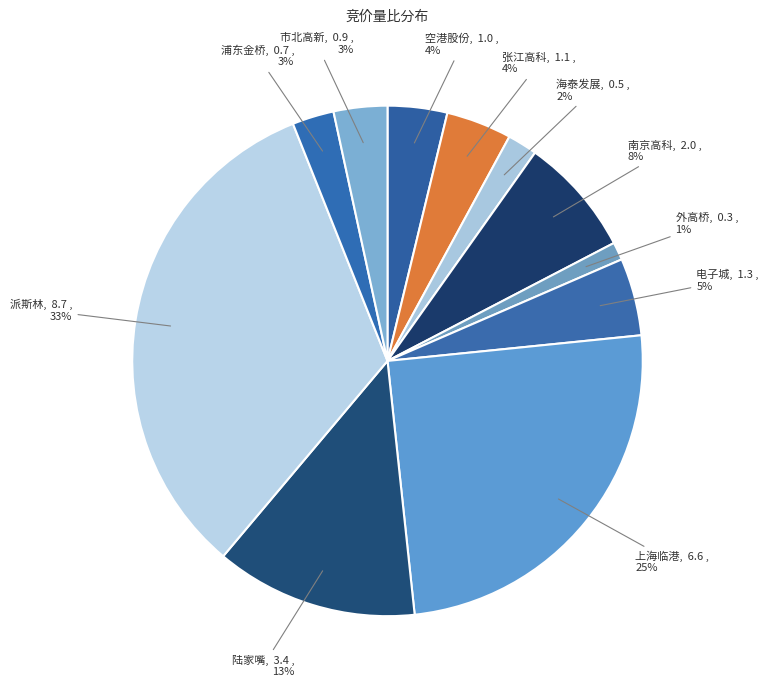

To the nearest percent, what is the average slice percentage?

9%